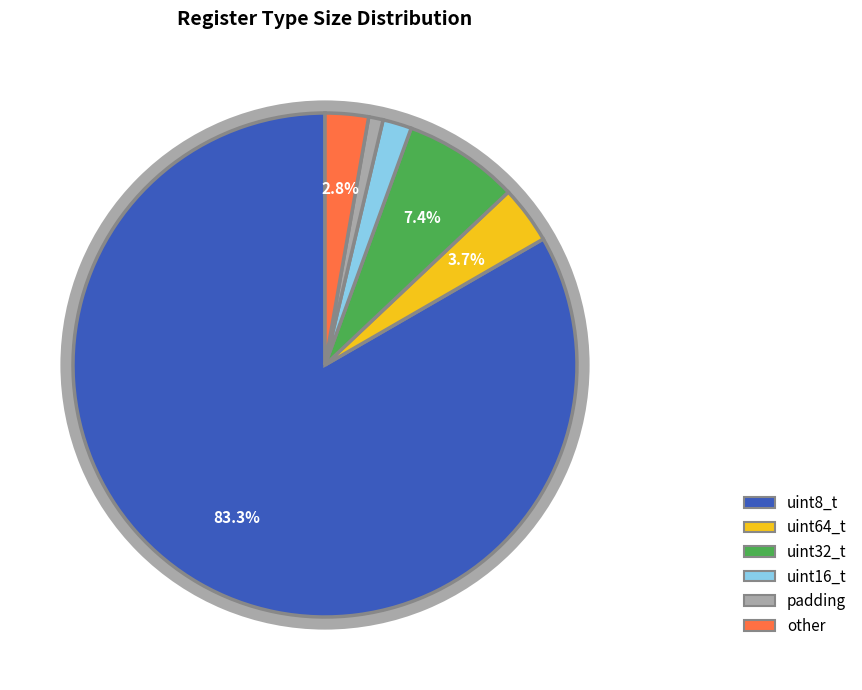

To the nearest percent, what is the difference between the other and uint64_t slice percentages?

1%